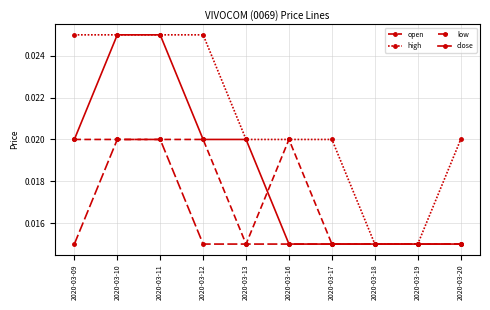

True or false: close and high cross at least once.

False